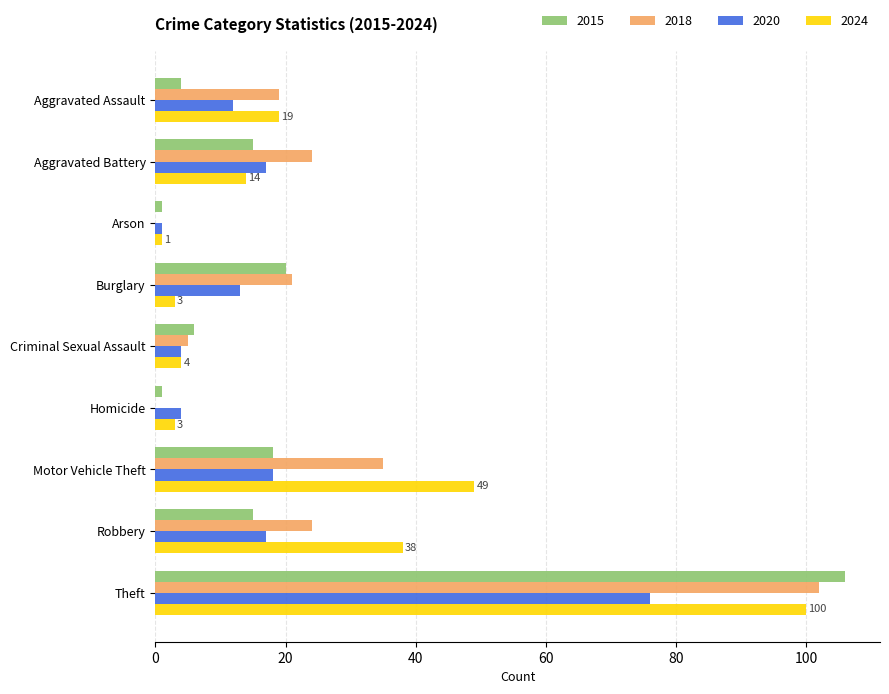

Is it true that 2020 equals 9 at Aggravated Battery?

False